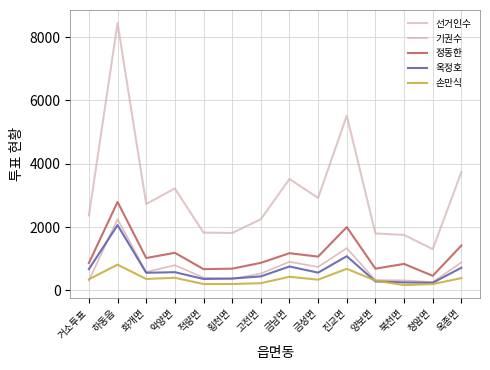

Which series has the largest range (max minus min)?

선거인수